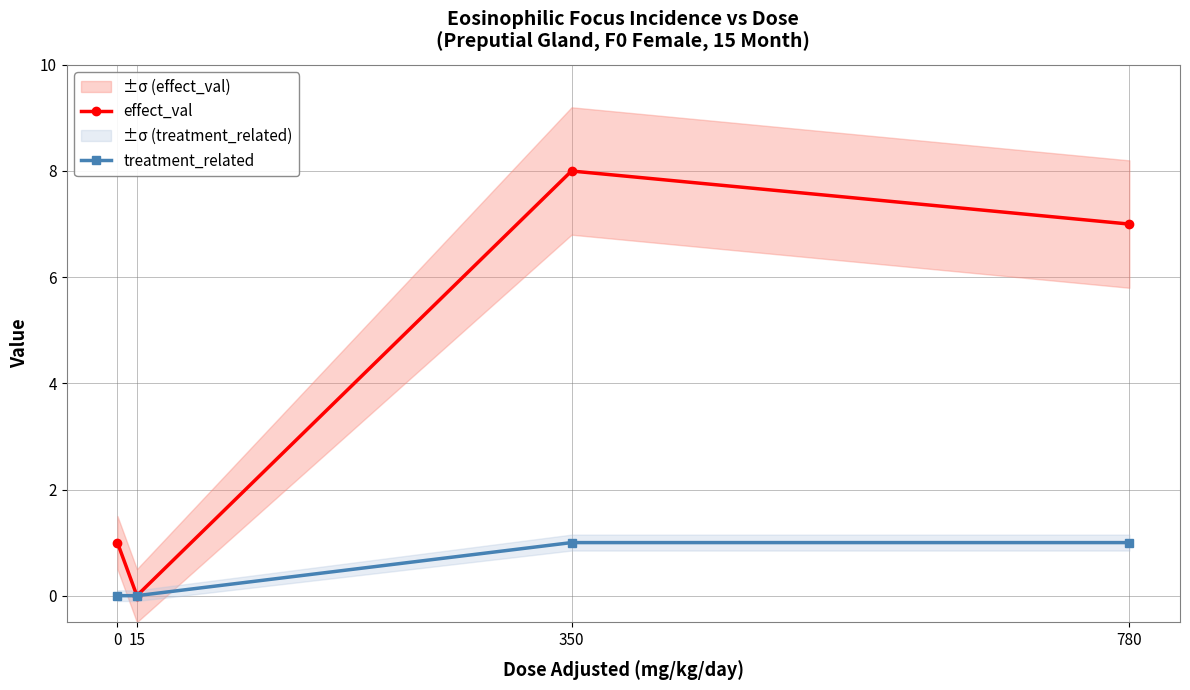

At which label does effect_val first exceed 7?

350